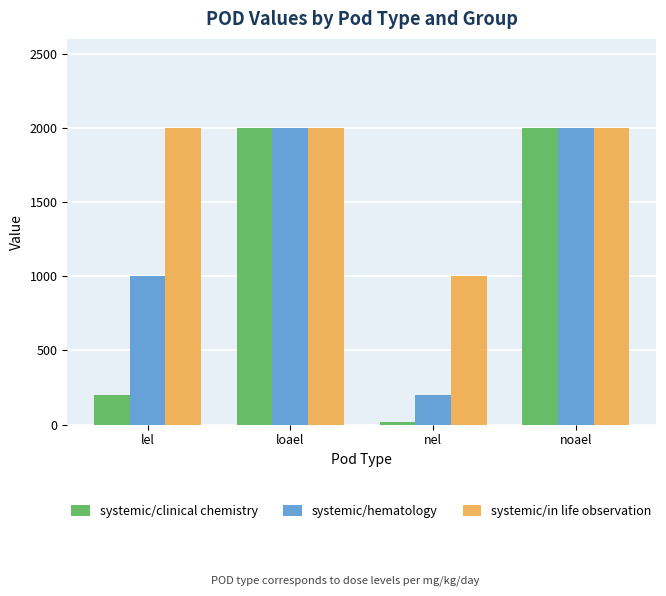

At how many categories does at least one series exceed 1546?

3